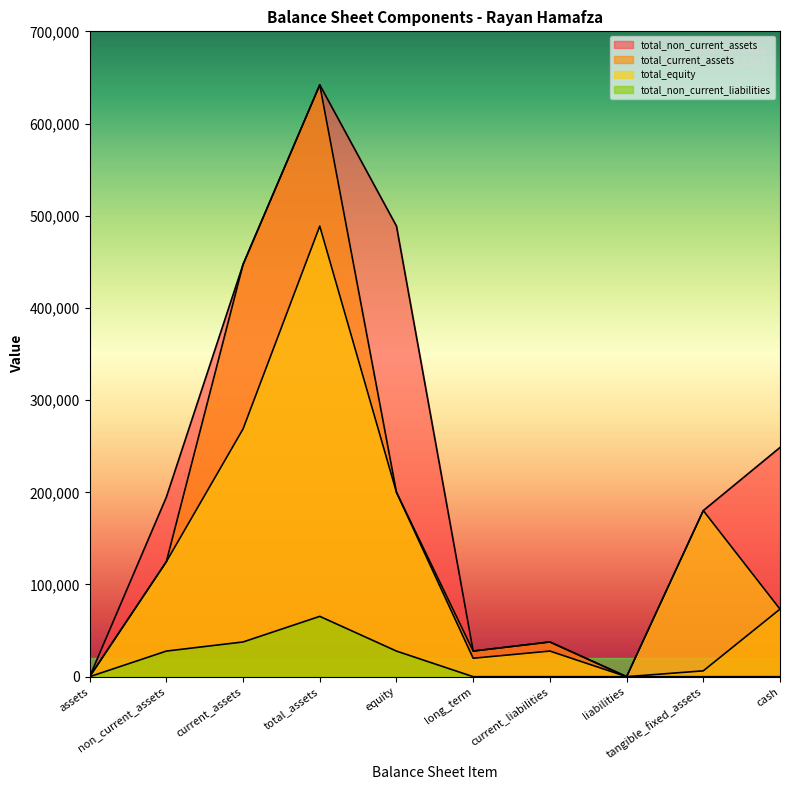

What is the approximate value of total_non_current_assets at current_assets?

447199